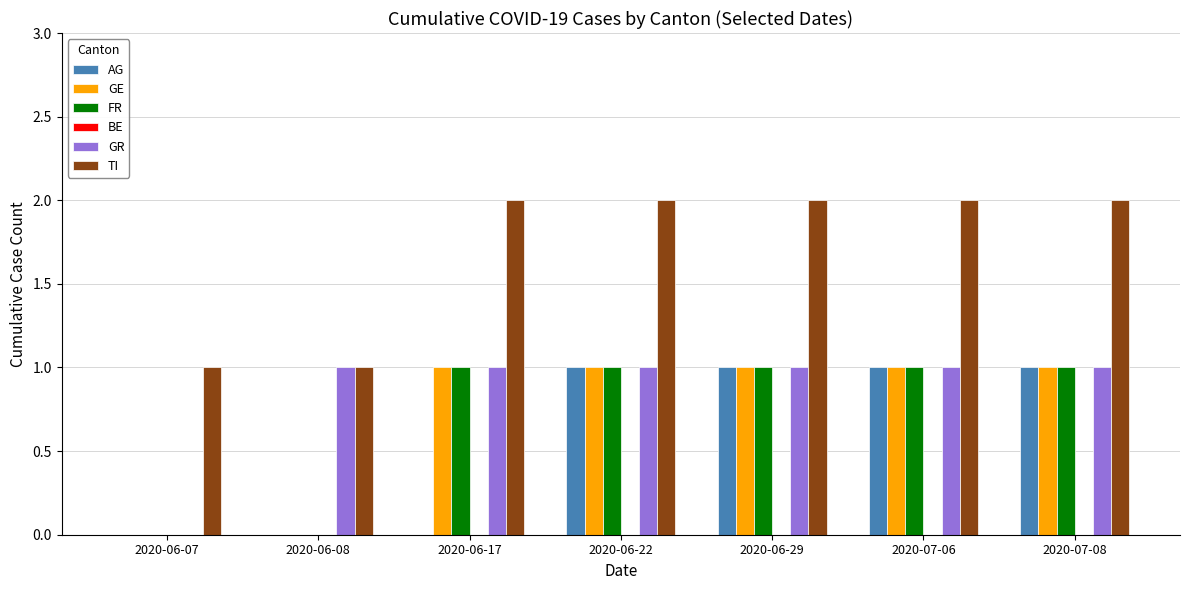

Between 2020-06-17 and 2020-07-06, which series saw the biggest shift?

AG